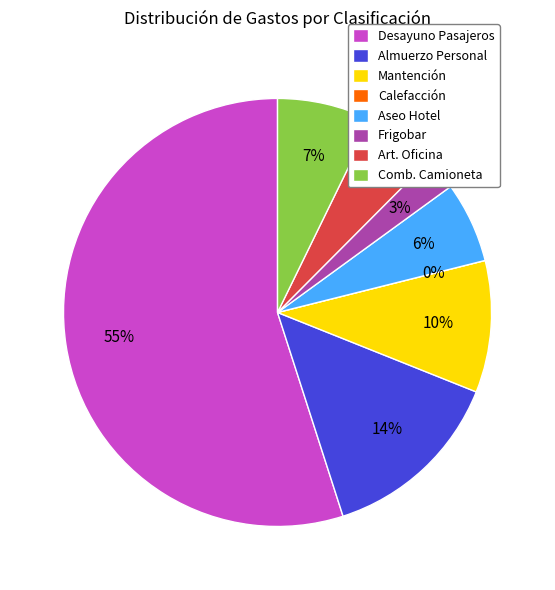

How many slices are in this pie chart?

8